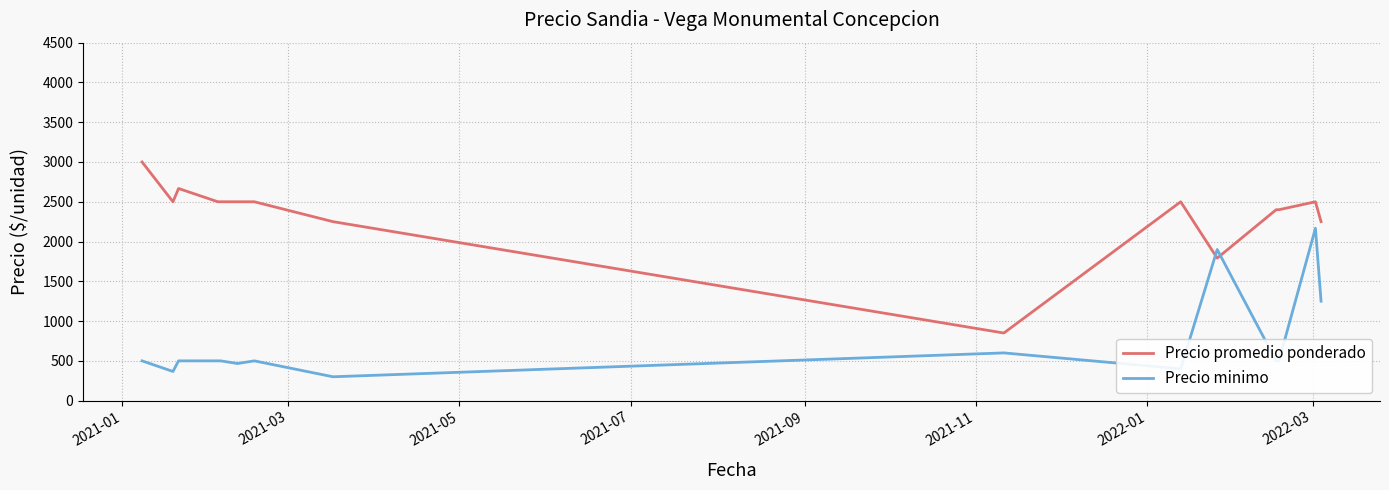

List the series in order of their overall mean, highest first.

Precio promedio ponderado, Precio minimo